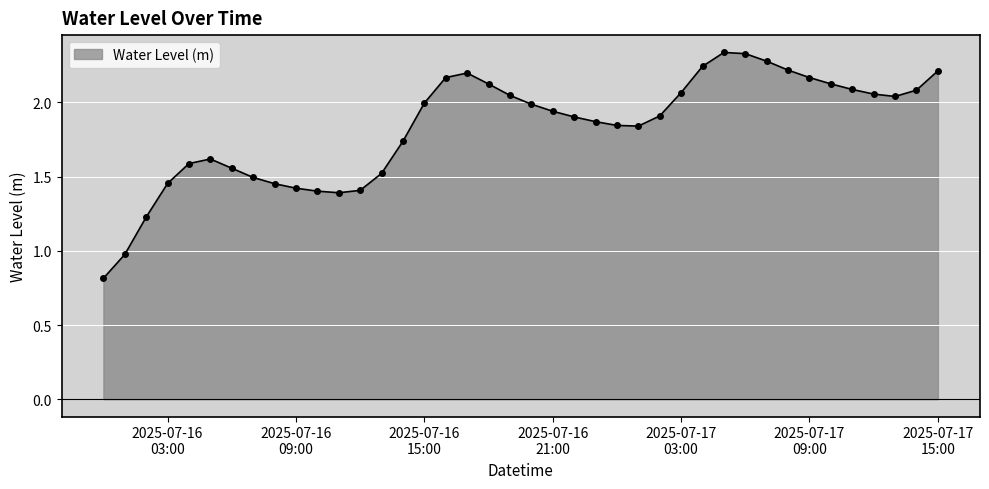

True or false: there are more than 2 points higher than both neighbors.

True